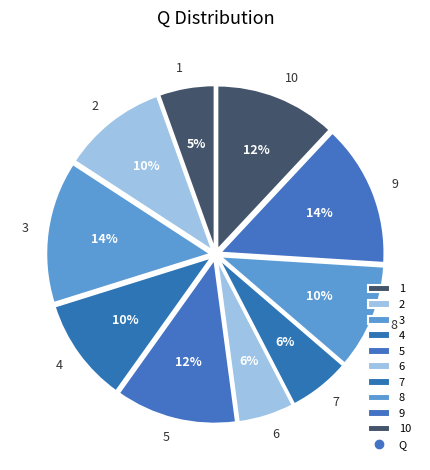

Is it true that 8 is 21% of the pie?

False